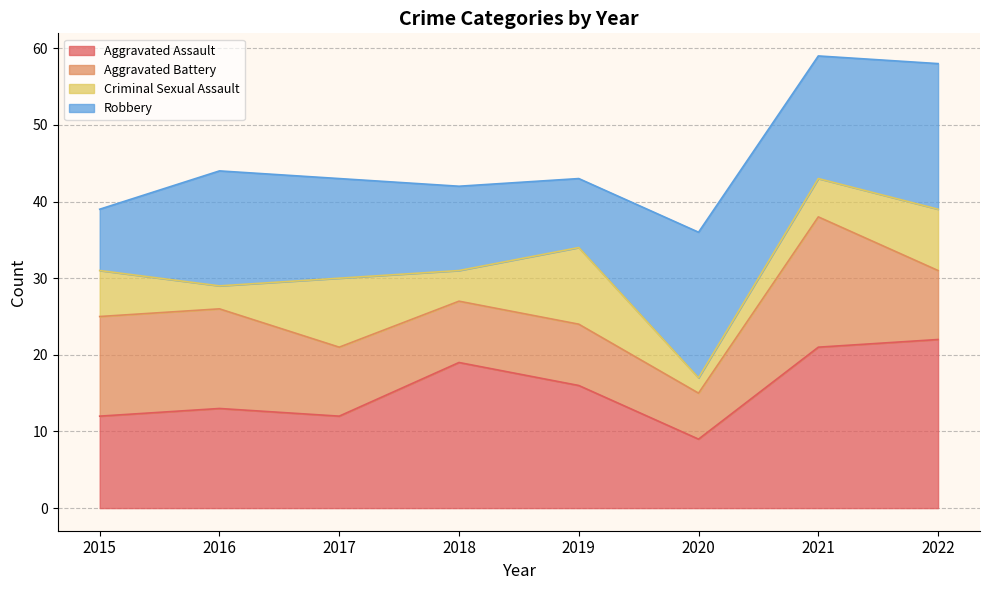

How many series are shown in this chart?

5